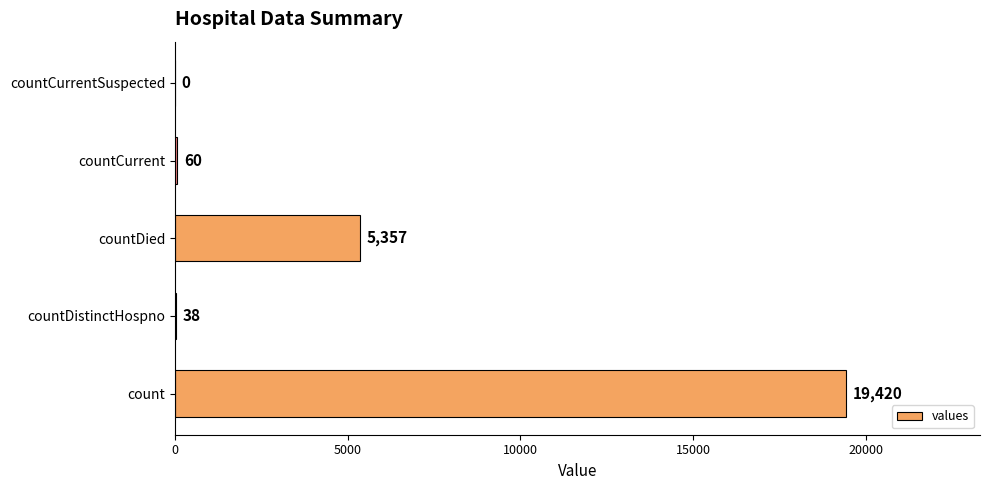

What is the sum of all values?

24875